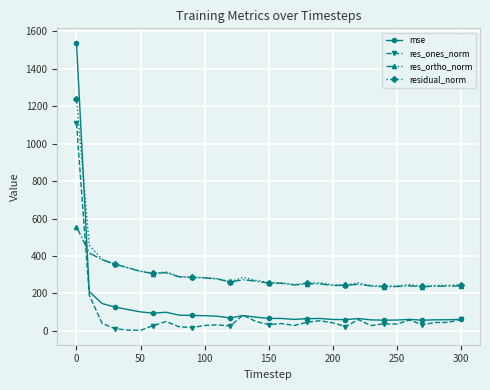

What is the maximum value for mse?

1539.6